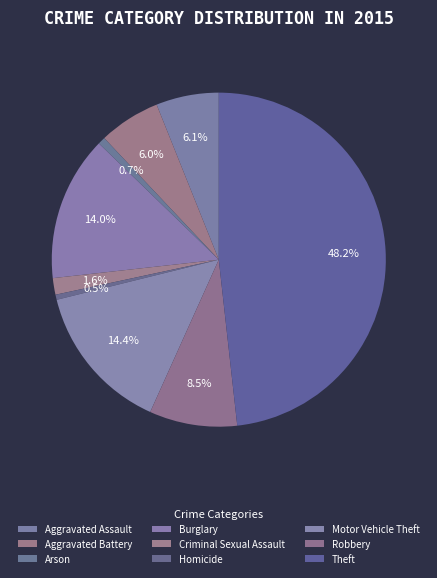

Is it true that Arson is 11% of the pie?

False